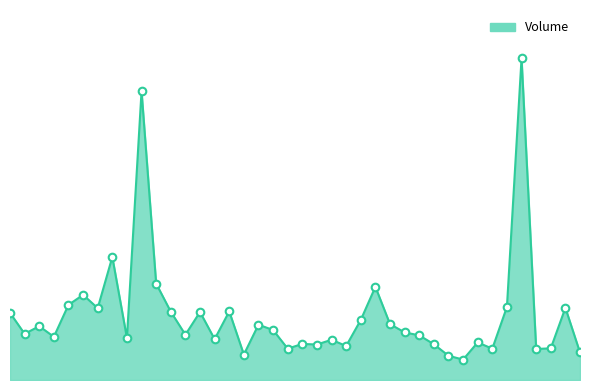

Is this an area chart (filled region under the line)?

Yes